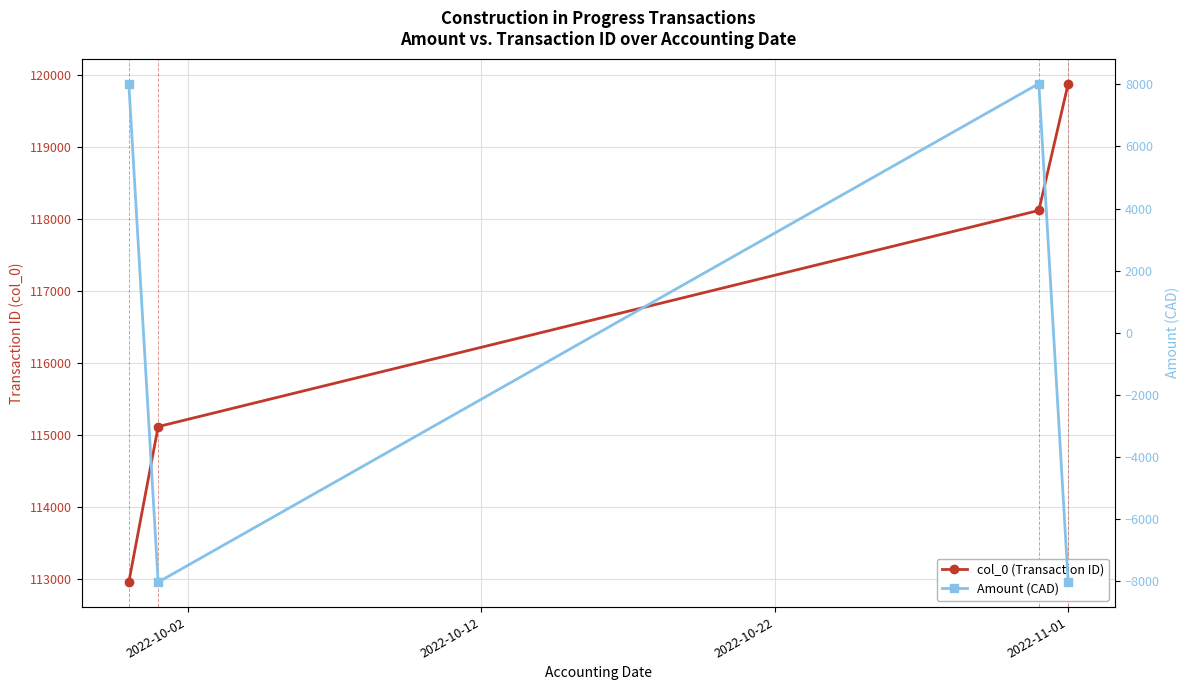

Is this an area chart (filled region under the line)?

No